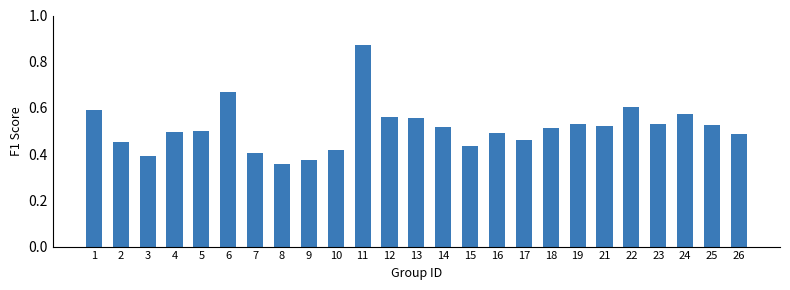

How many values are between 0 and 1?

25